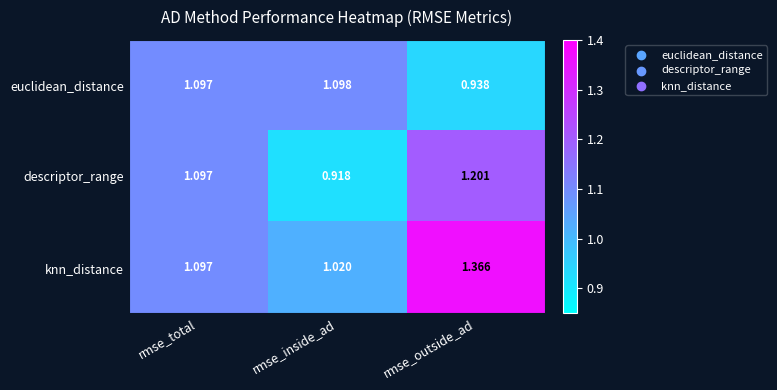

Rank the series at rmse_inside_ad from lowest to highest value.

descriptor_range, knn_distance, euclidean_distance